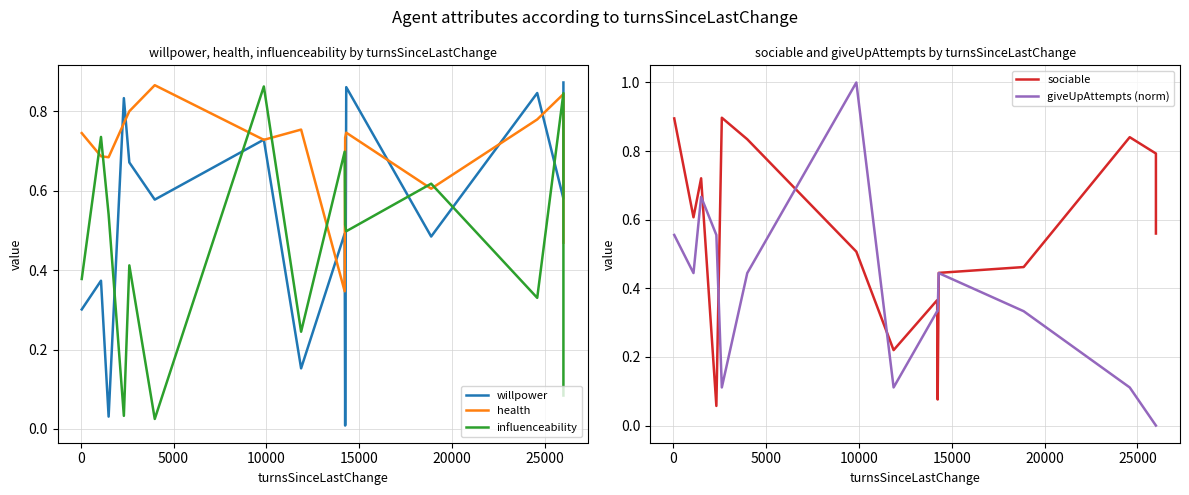

True or false: giveUpAttempts (norm) has a value of 0.1 at 0.

False